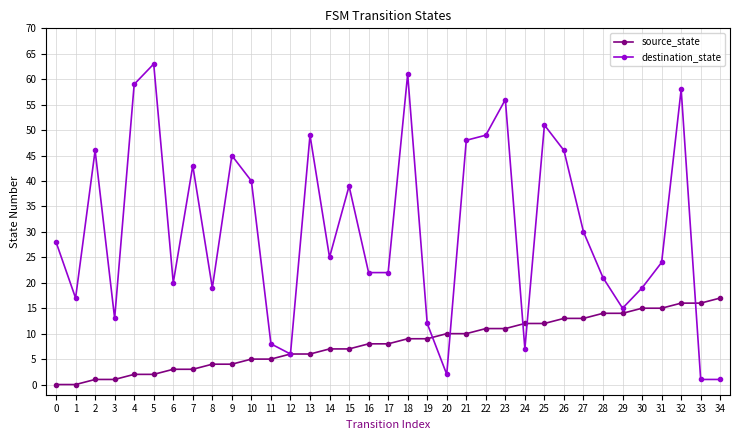

The value of source_state at 20 is 10. True or false?

True